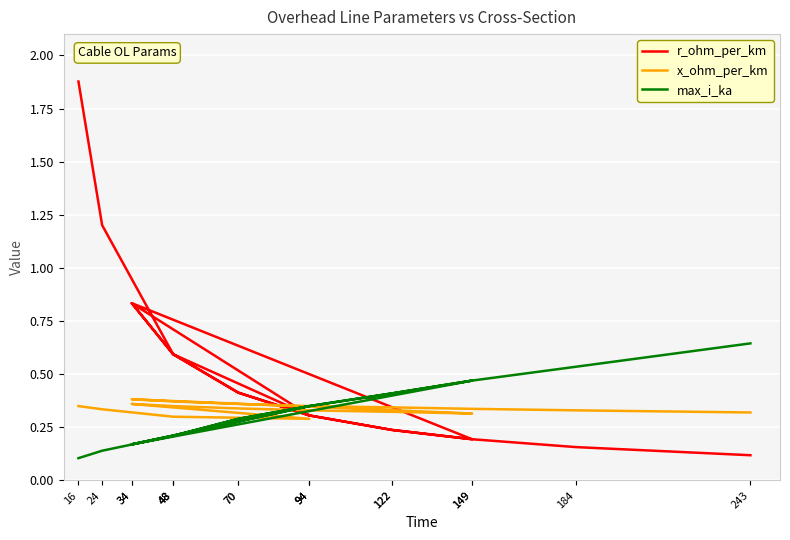

Reading left to right, transcribe all the data shown in this chart.

r_ohm_per_km: 16=1.9	24=1.2	48=0.6	94=0.3	34=0.8	48=0.6	70=0.4	94=0.3	122=0.2	149=0.2	34=0.8	48=0.6	70=0.4	94=0.3	122=0.2	149=0.2	184=0.2	243=0.1
x_ohm_per_km: 16=0.3	24=0.3	48=0.3	94=0.3	34=0.4	48=0.3	70=0.3	94=0.3	122=0.3	149=0.3	34=0.4	48=0.4	70=0.4	94=0.3	122=0.3	149=0.3	184=0.3	243=0.3
max_i_ka: 16=0.1	24=0.1	48=0.2	94=0.3	34=0.2	48=0.2	70=0.3	94=0.3	122=0.4	149=0.5	34=0.2	48=0.2	70=0.3	94=0.3	122=0.4	149=0.5	184=0.5	243=0.6